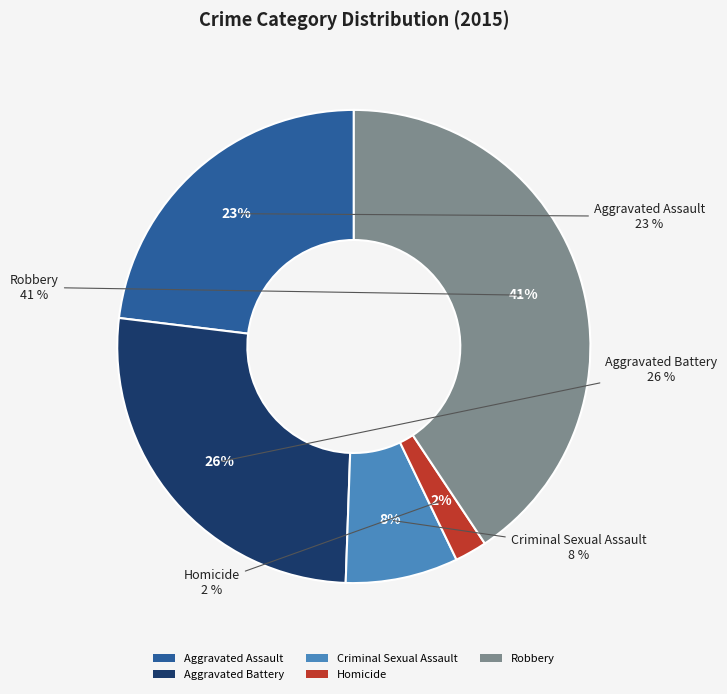

Which category has the smallest portion of the pie?

Homicide